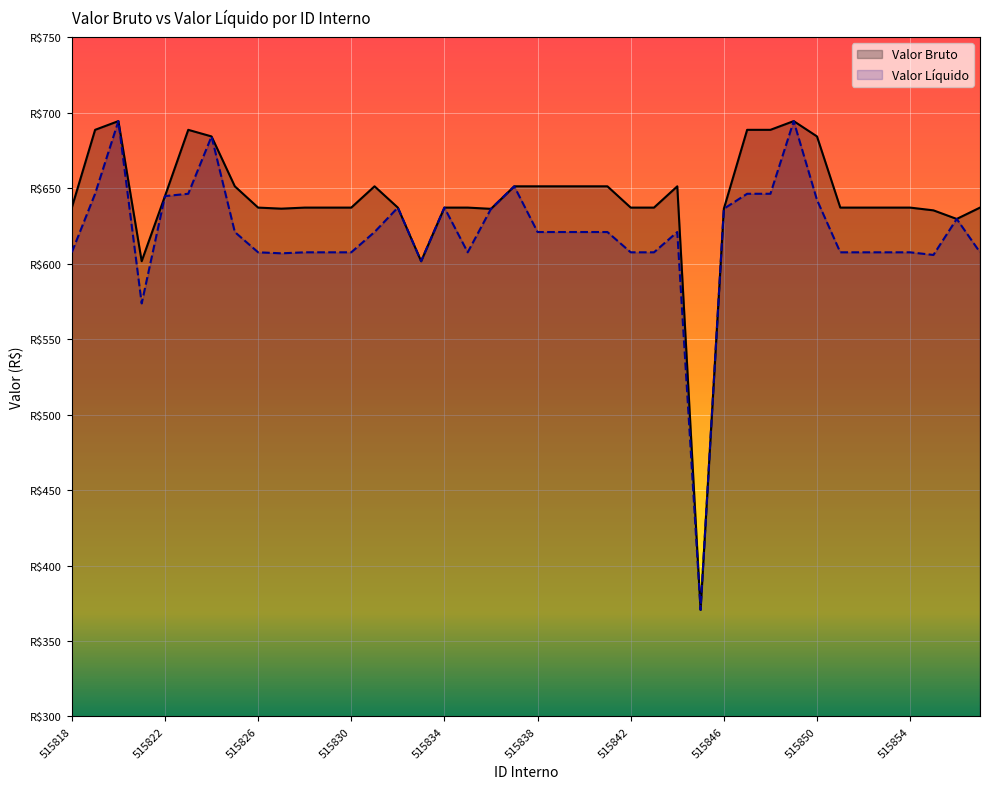

True or false: Valor Bruto and Valor Liquido intersect in this chart.

False